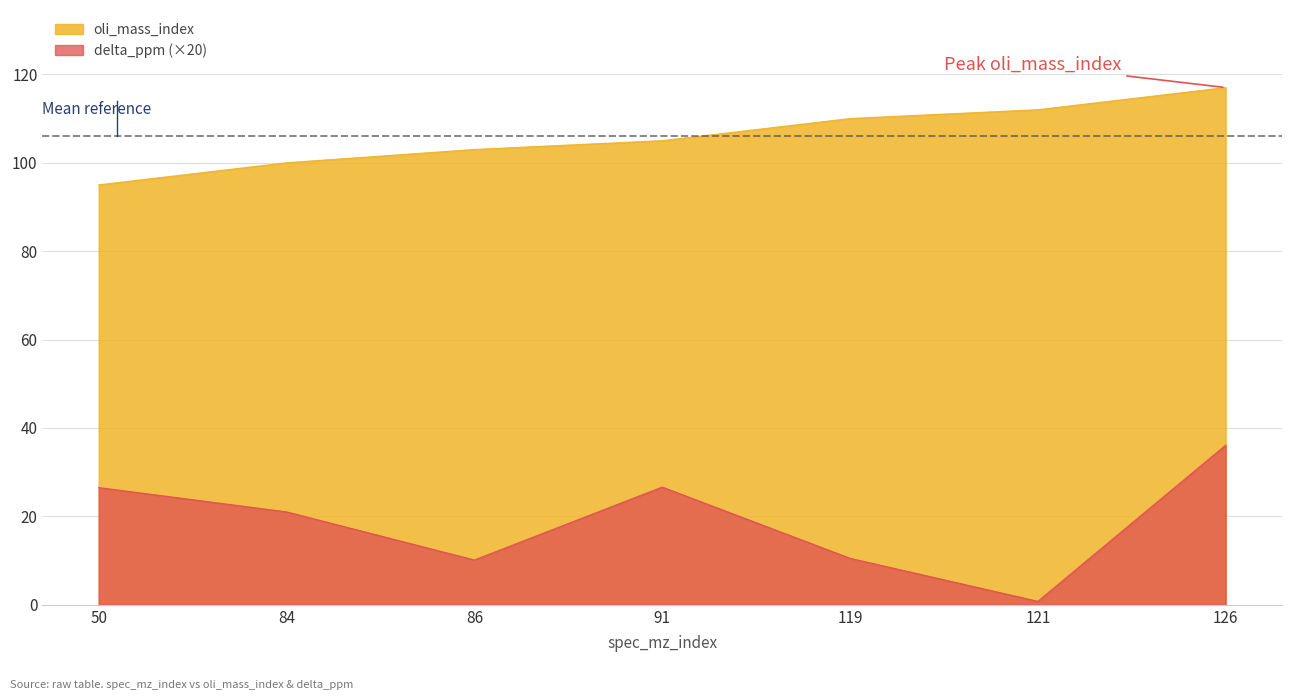

True or false: delta_ppm has a value of 10.1 at 86.

True